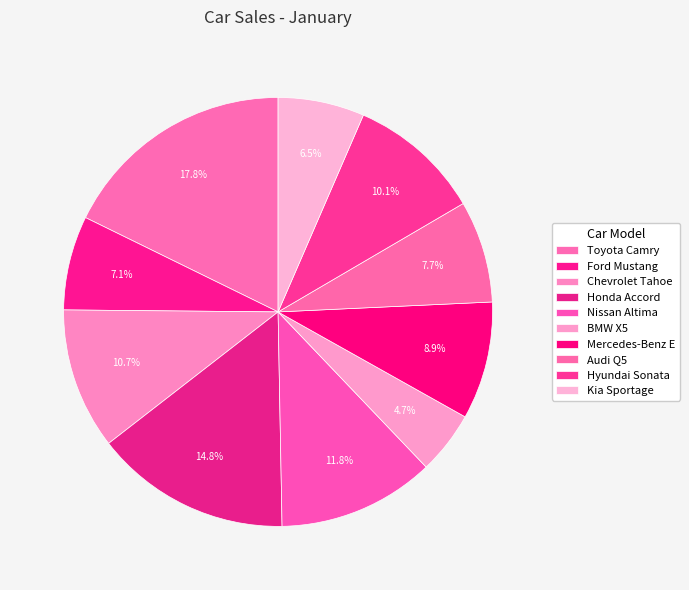

To the nearest percent, what is the average slice percentage?

10%